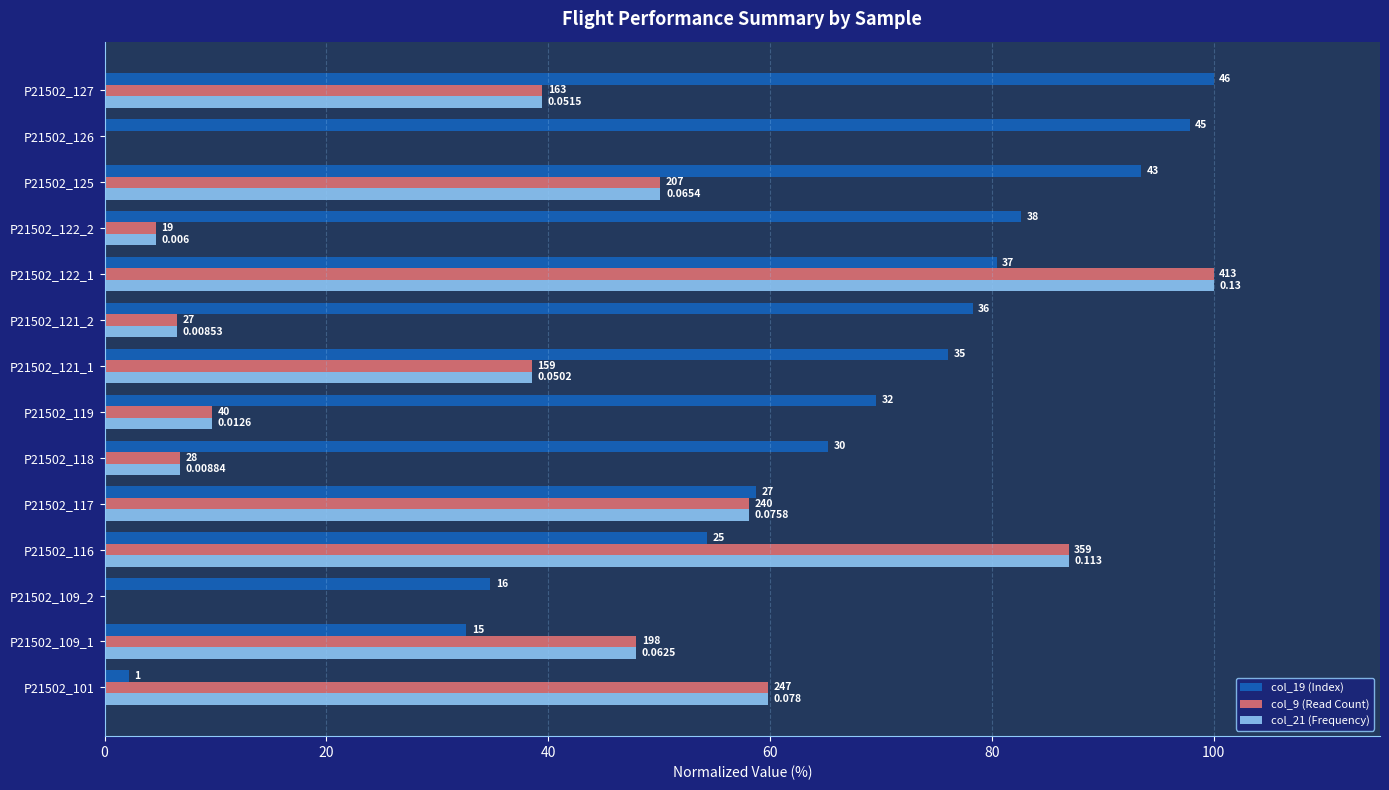

What position from the right is P21502_117?

10